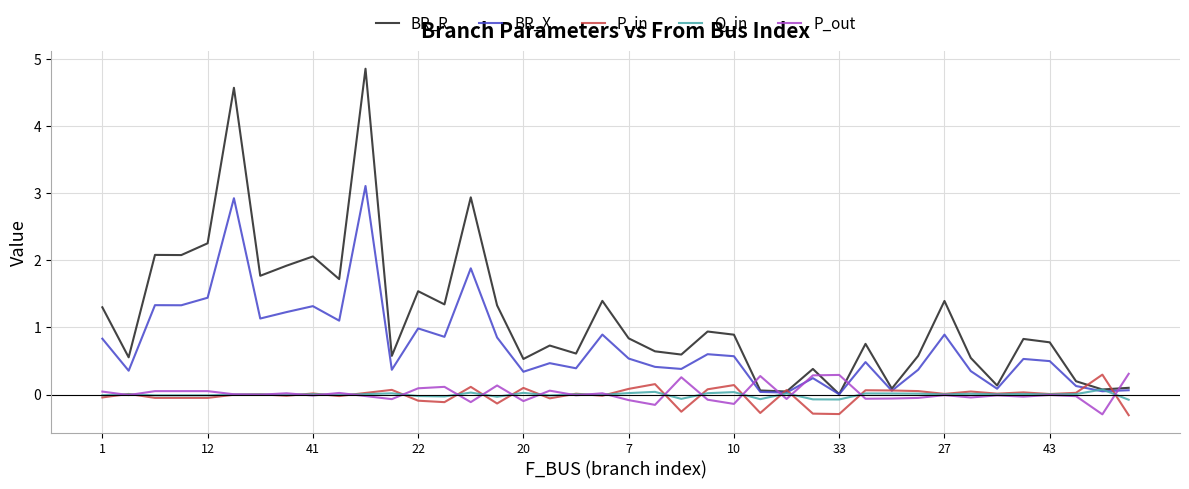

Which series has the widest spread of values?

BR_R